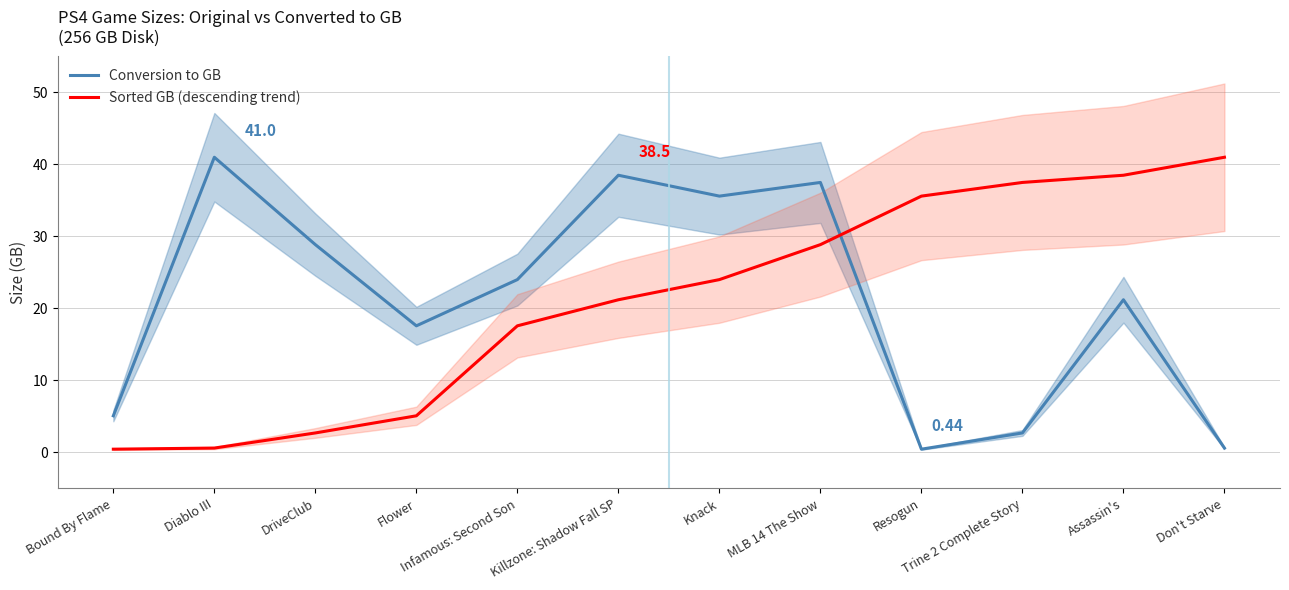

Where is the first local maximum for Conversion to GB?

Diablo III